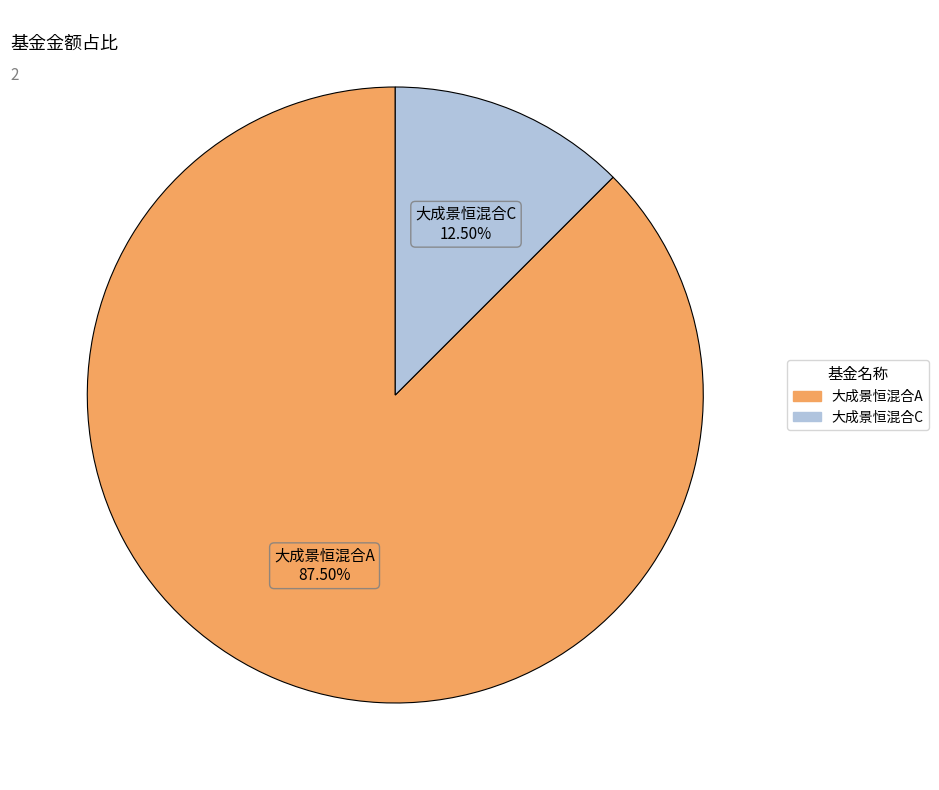

What is the majority slice?

大成景恒混合A